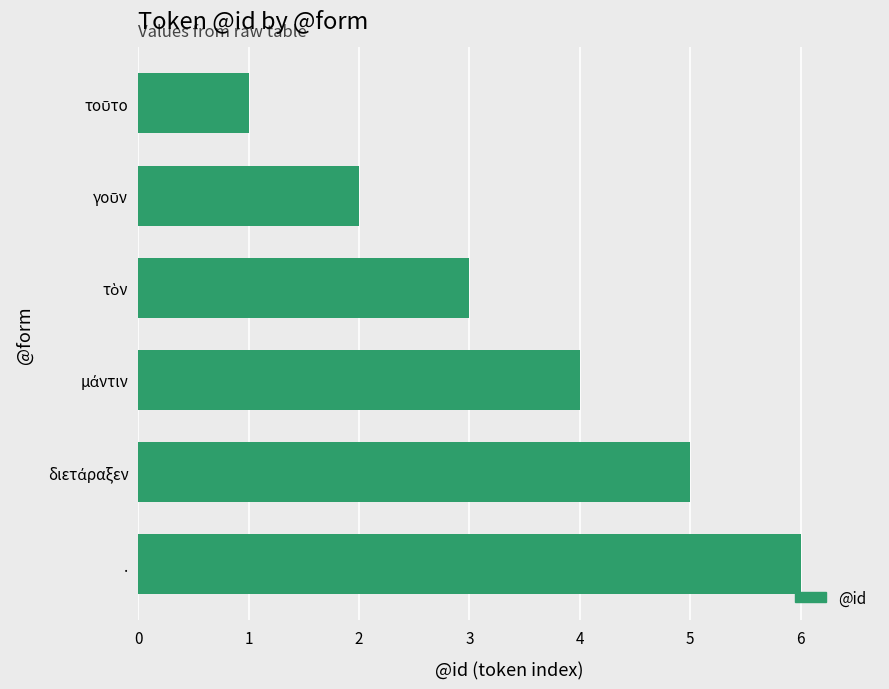

What is the minimum value shown in the chart?

1